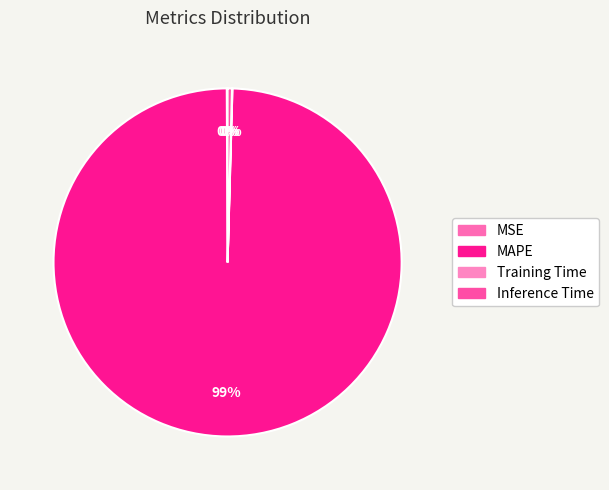

Is it true that Inference Time is 6% of the pie?

False